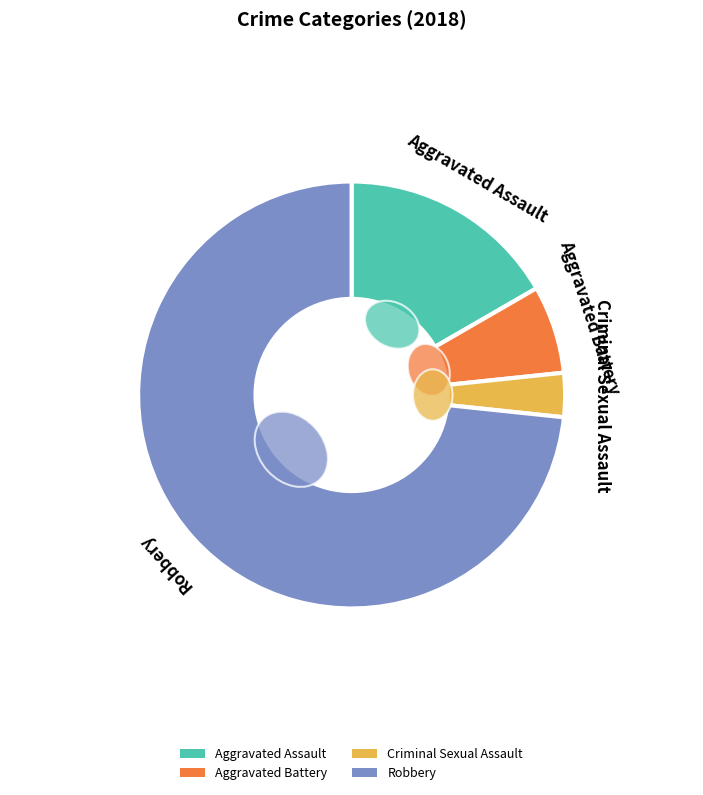

To the nearest percent, what is the average slice percentage?

25%